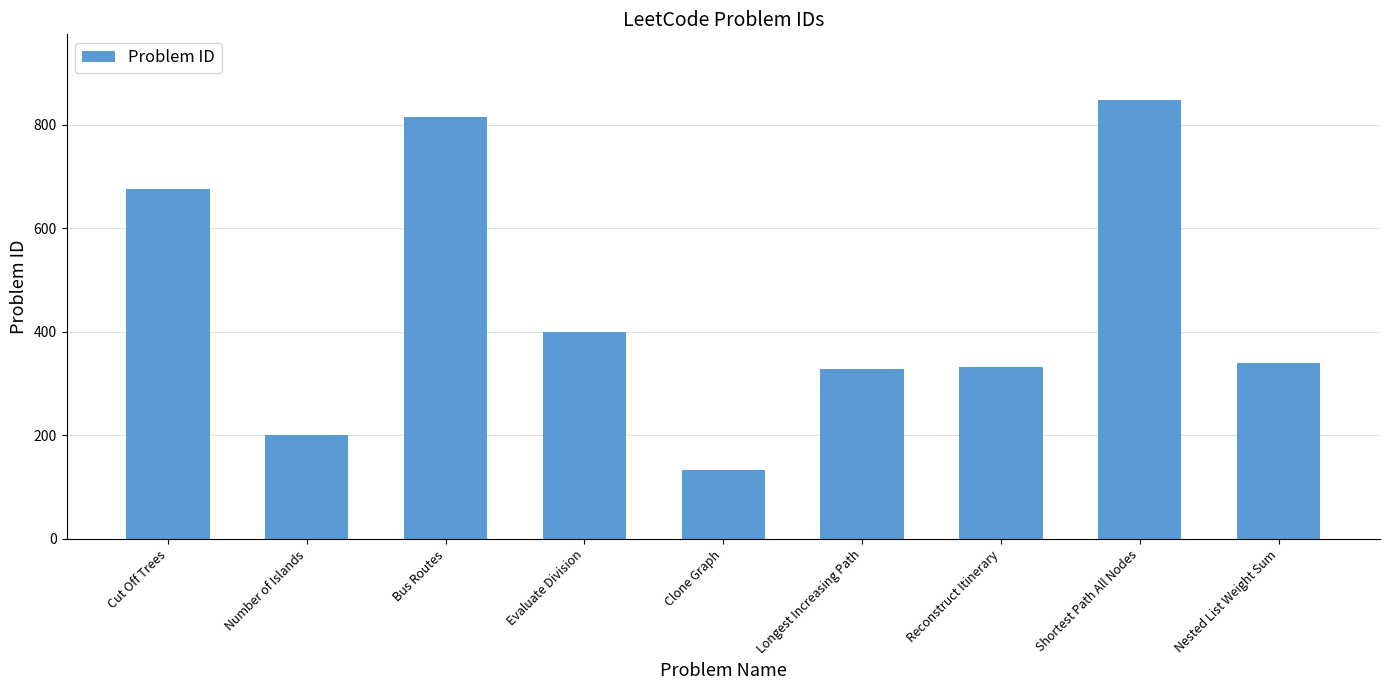

At which label is the value closest to 490?

Evaluate Division